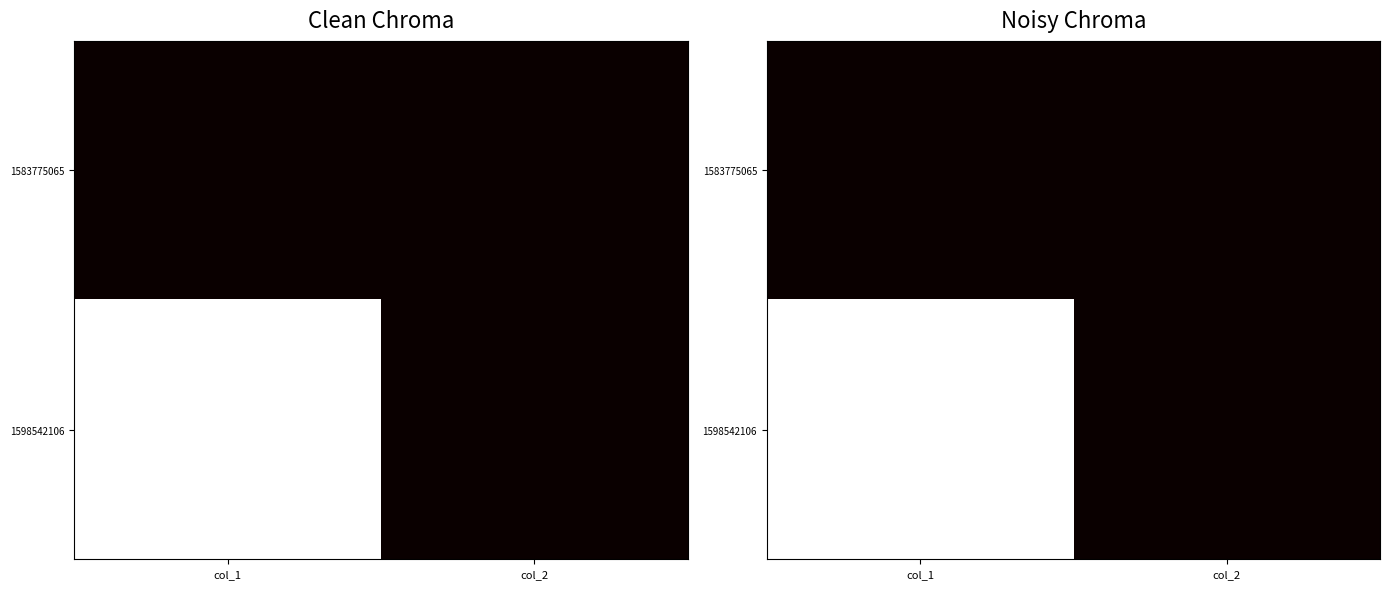

At which label is 1583775065 closest to 0?

col_1